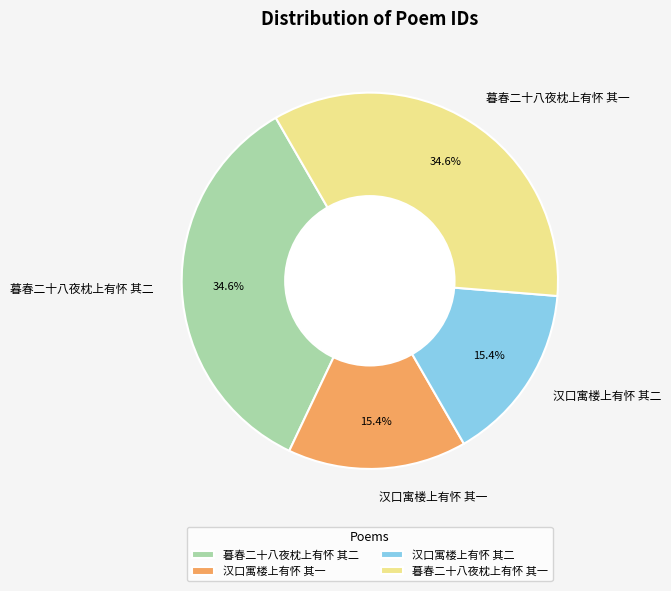

Which has a higher value, 汉口寓楼上有怀 其一 or 暮春二十八夜枕上有怀 其一?

暮春二十八夜枕上有怀 其一